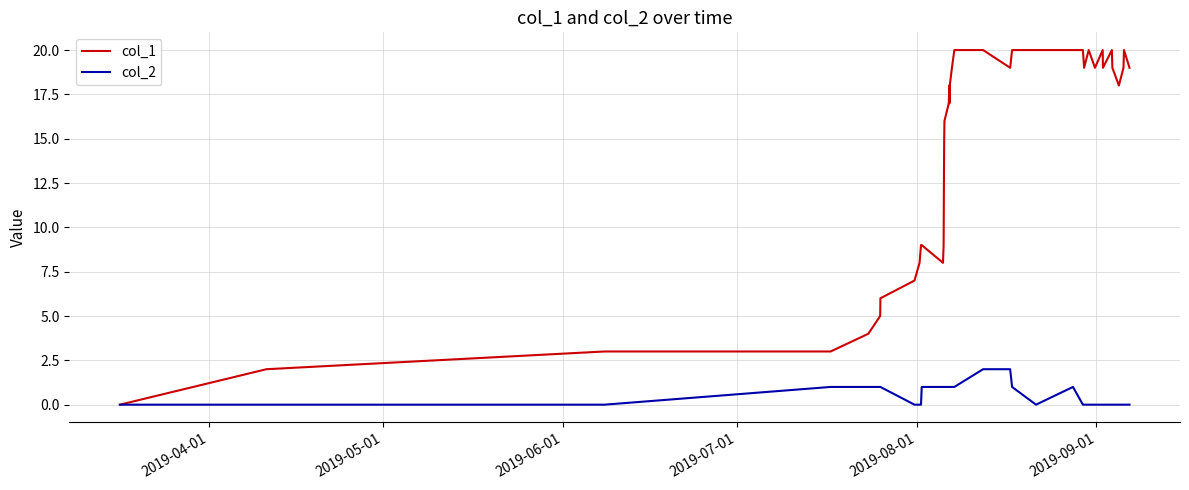

List the series in order of their peak value, highest first.

col_1, col_2